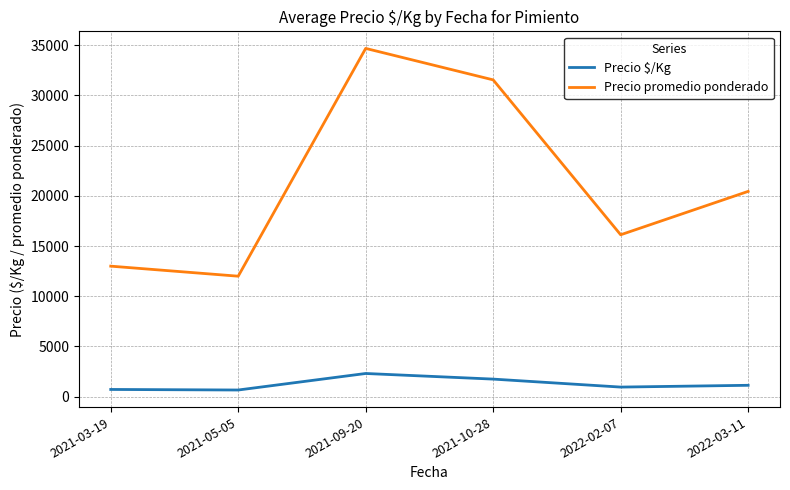

Is the value of Precio $/Kg at 2022-03-11 greater than the value of Precio promedio ponderado at 2021-09-20?

No